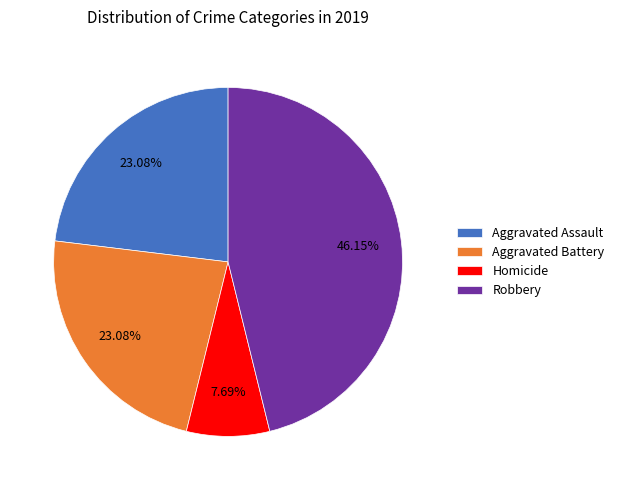

To the nearest percent, what portion does Aggravated Assault represent?

23%